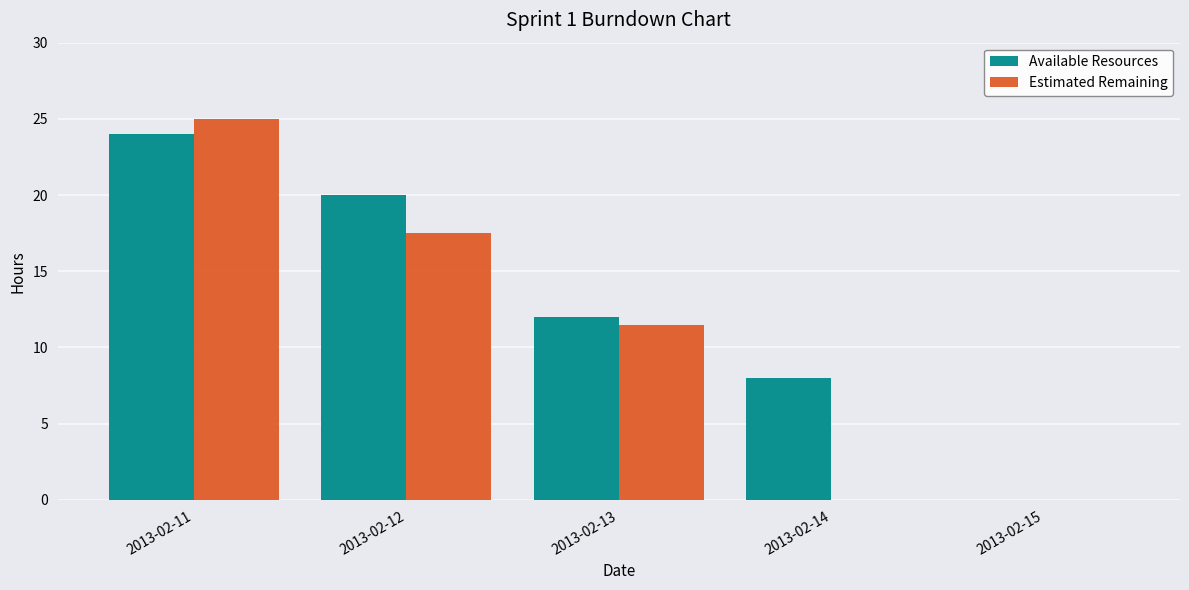

What is the maximum value shown in the chart?

25.0